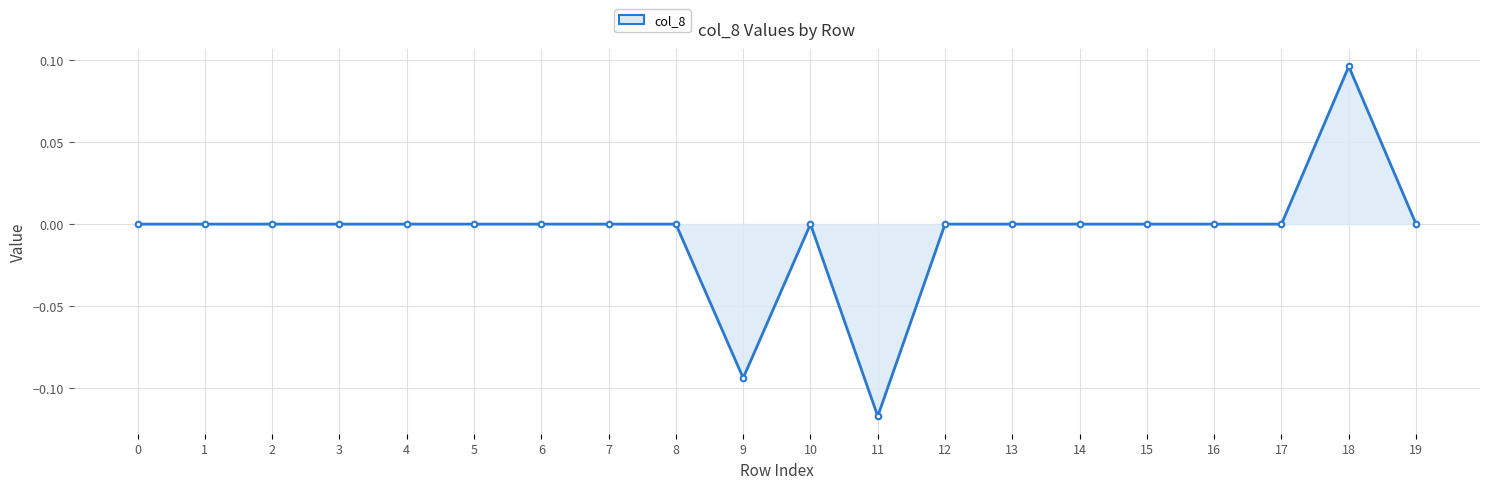

Which category has the highest value across all series?

18